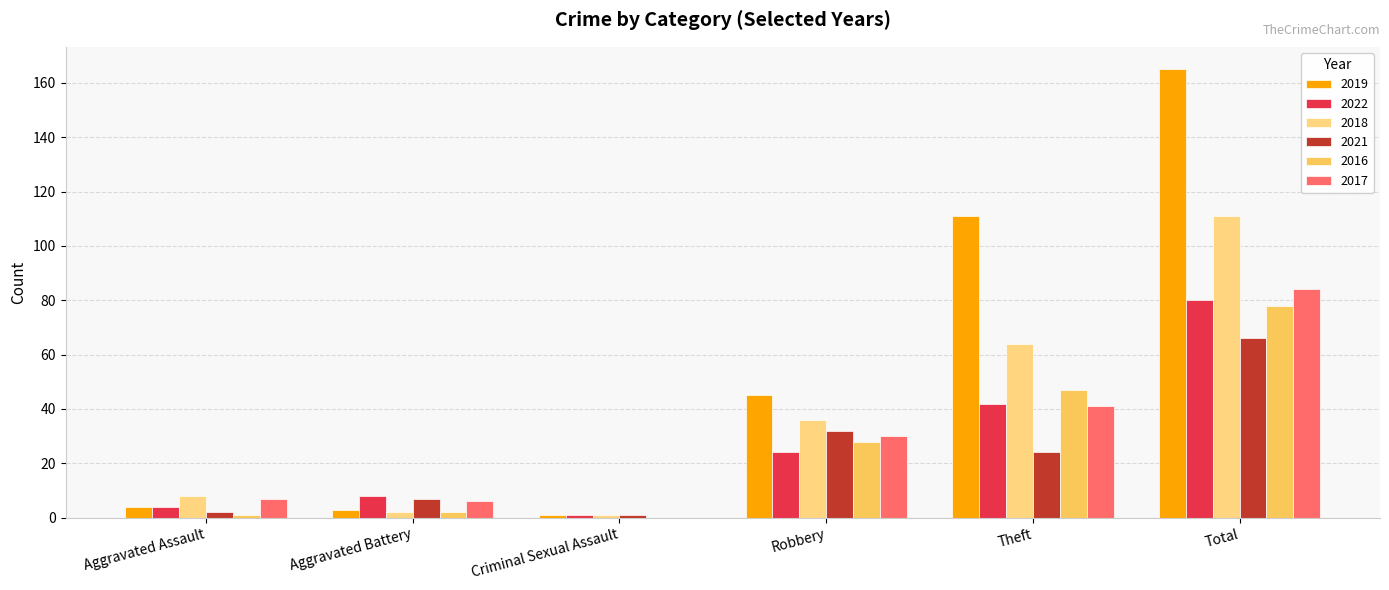

Is the value of 2016 at Robbery greater than the value of 2019 at Theft?

No